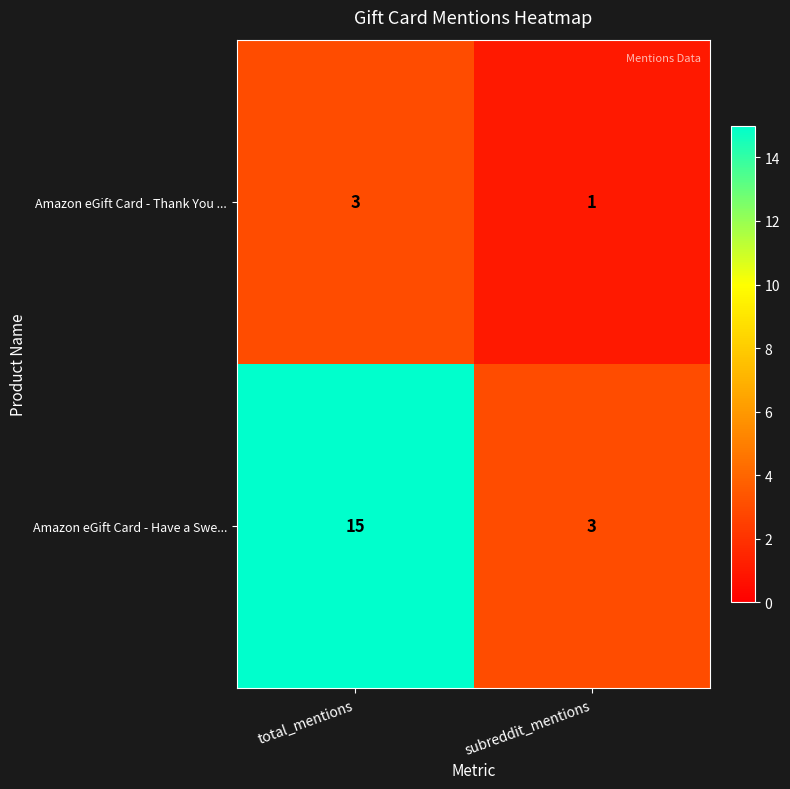

Reading left to right, list all the values displayed in this chart.

Amazon eGift Card - Thank You ...: total_mentions=3	subreddit_mentions=1
Amazon eGift Card - Have a Swe...: total_mentions=15	subreddit_mentions=3